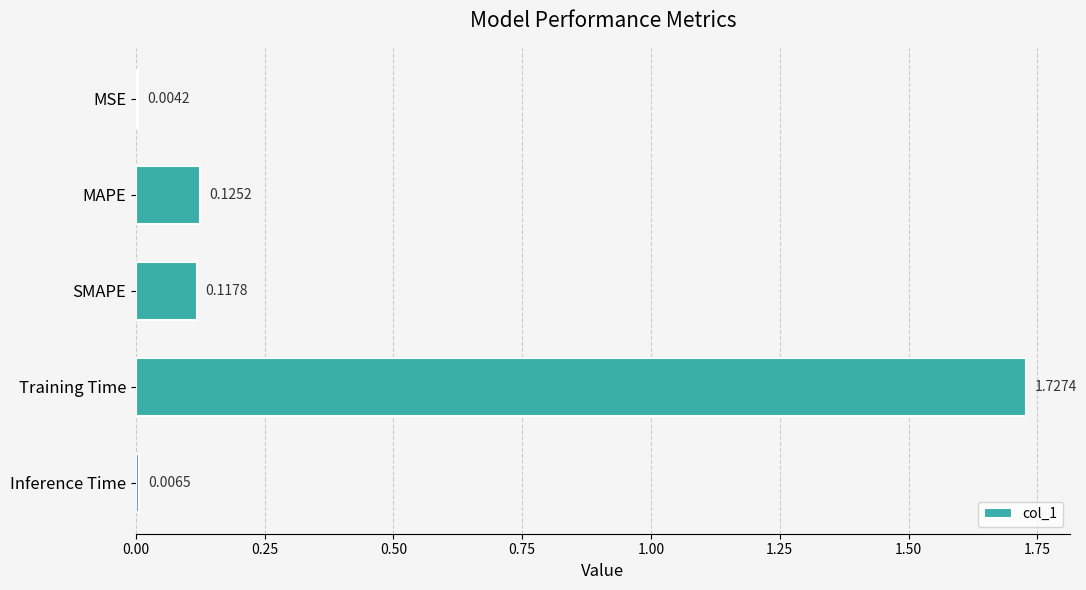

Which has a higher value, MSE or Inference Time?

Inference Time